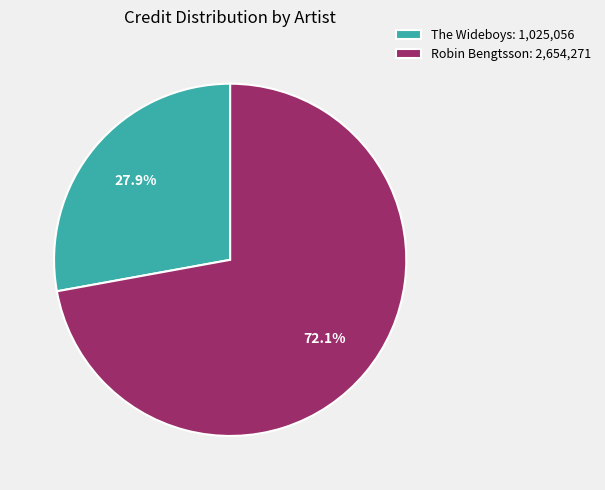

To the nearest percent, what is the difference between the largest and smallest slice percentages?

44%